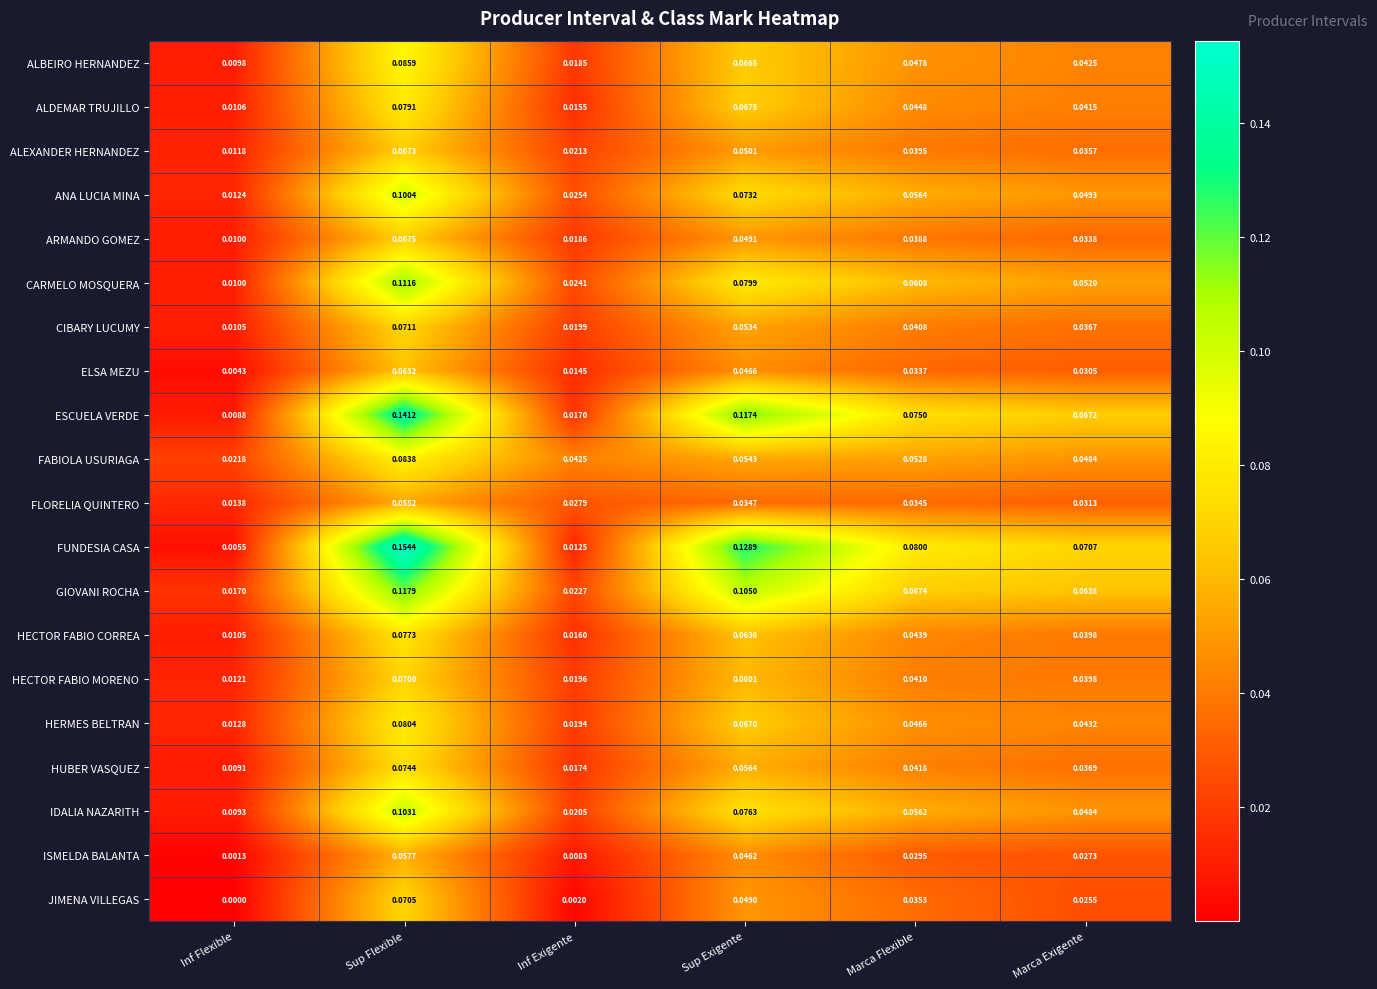

What is the total value across all series at Sup Flexible?

1.7